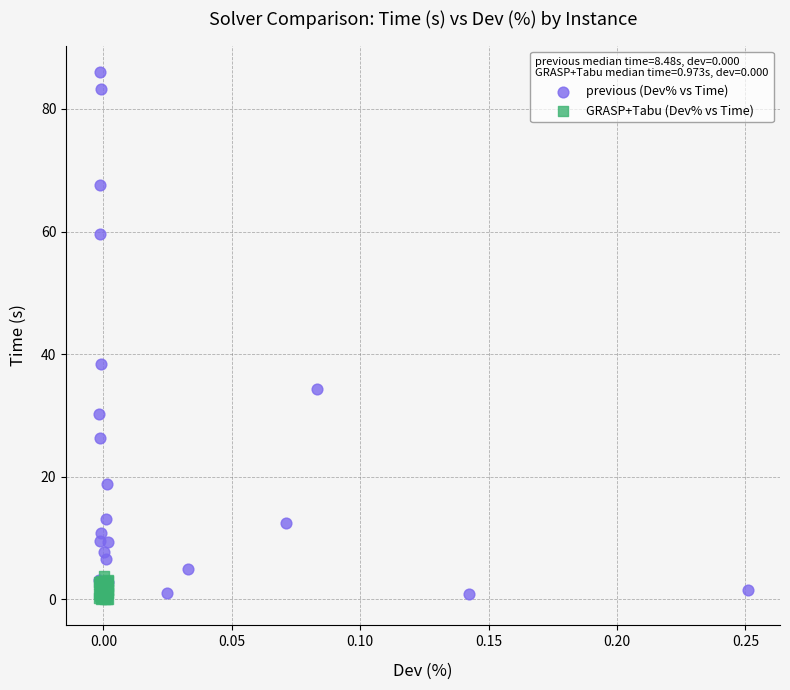

Which series has the largest Y range (max minus min)?

previous (Dev% vs Time)